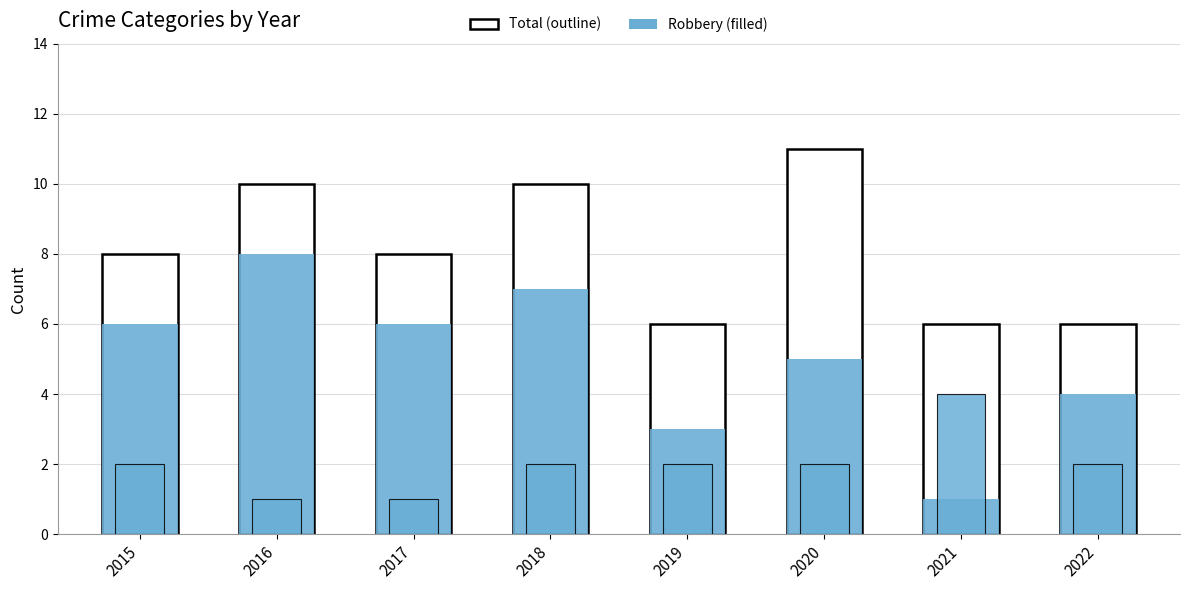

What is the value of the Aggravated Battery bar at the 5th from the left?

2